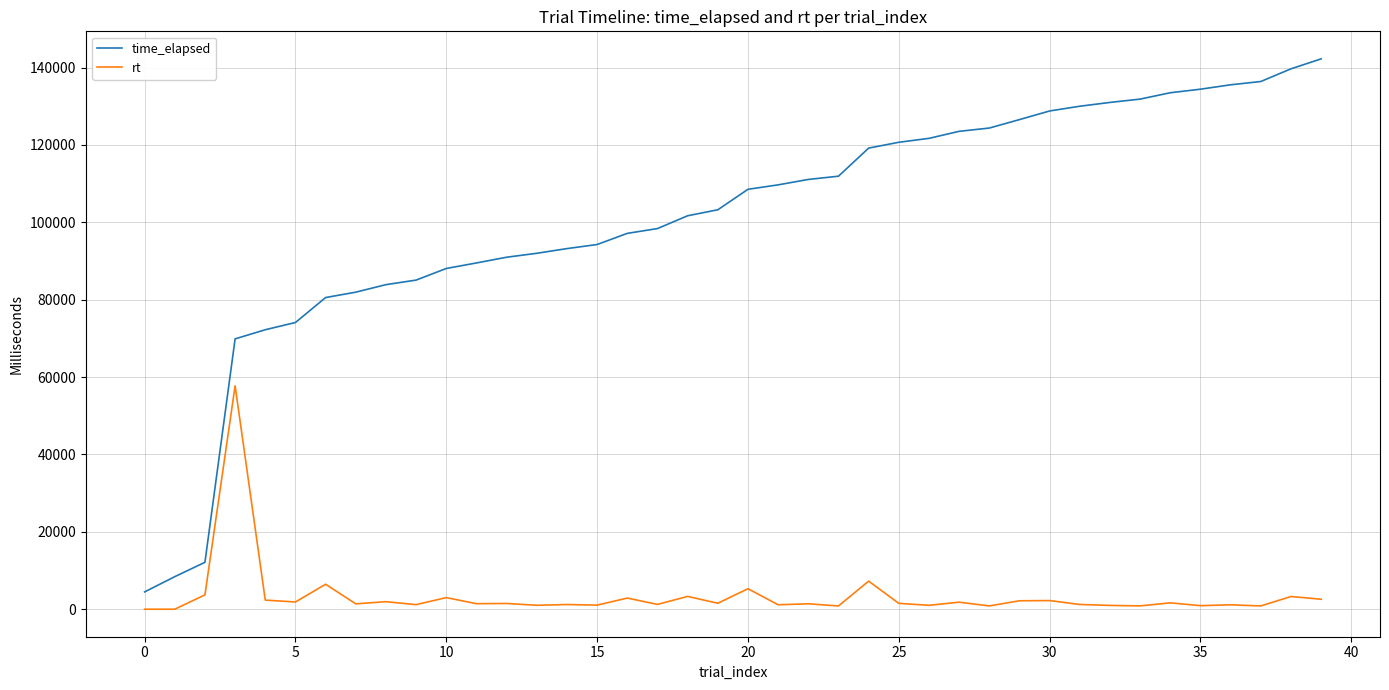

Which series has the widest spread of values?

time_elapsed